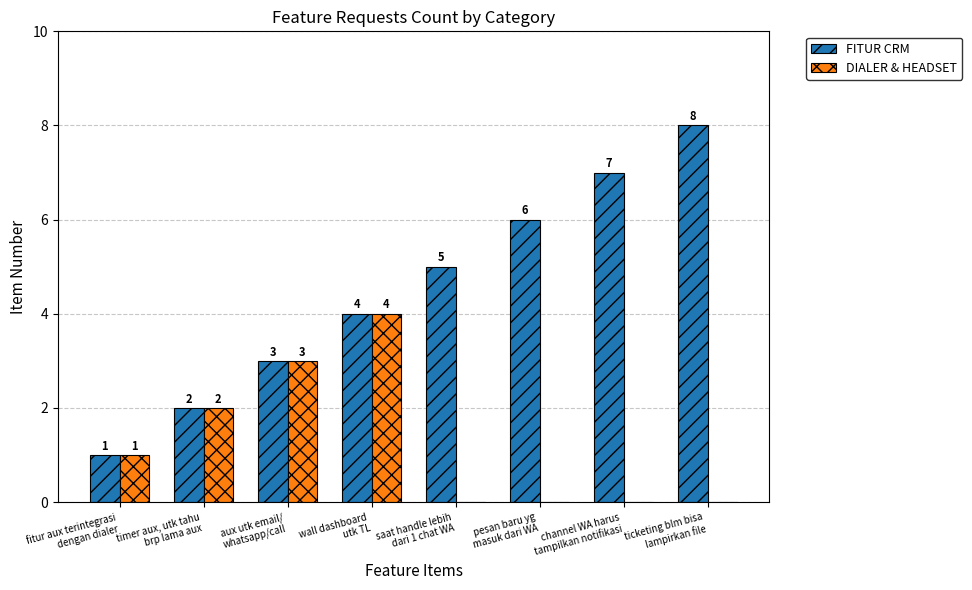

Are the bars grouped side by side (vs. stacked)?

Yes